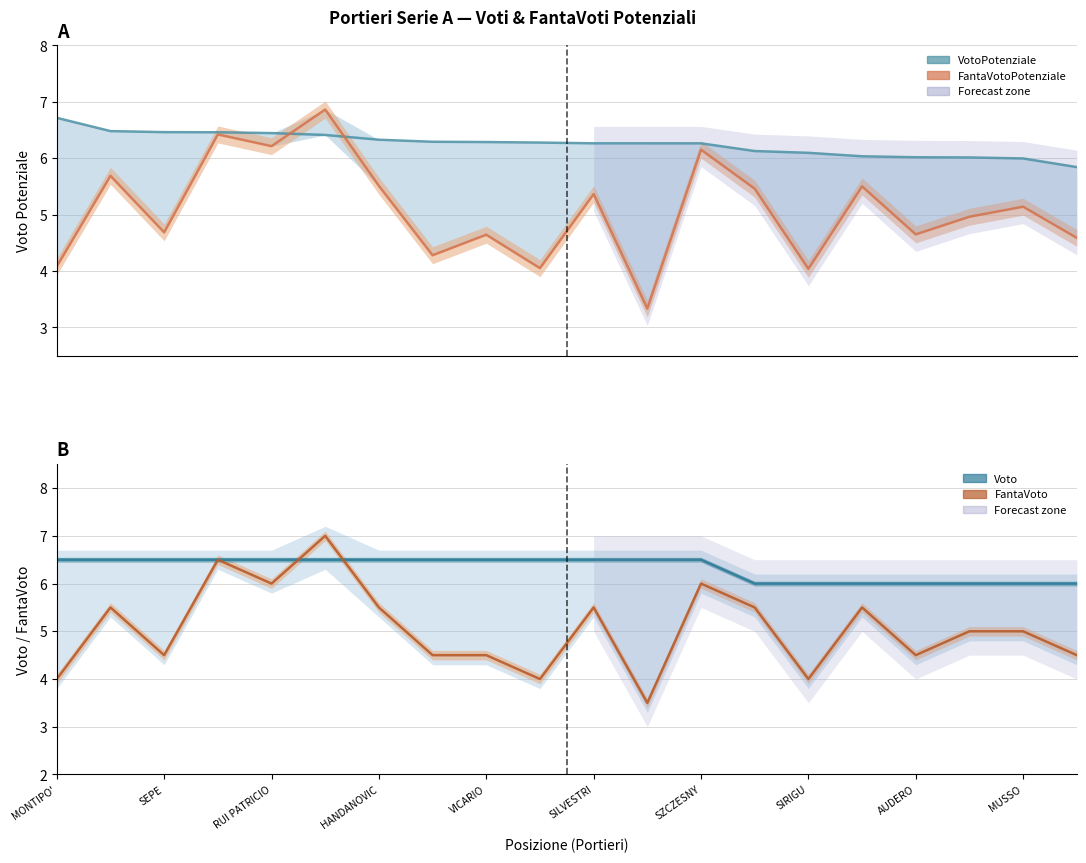

Where does the FantaVoto series first go above 5?

SKORUPSKI